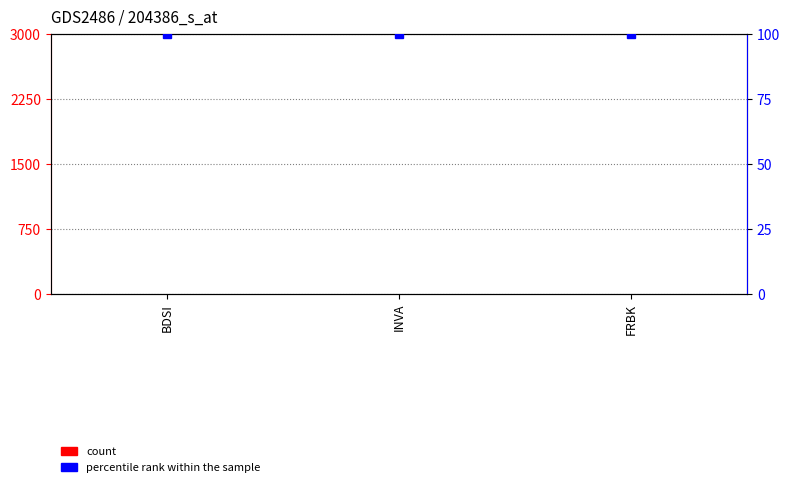

At how many categories does at least one series exceed 37?

3